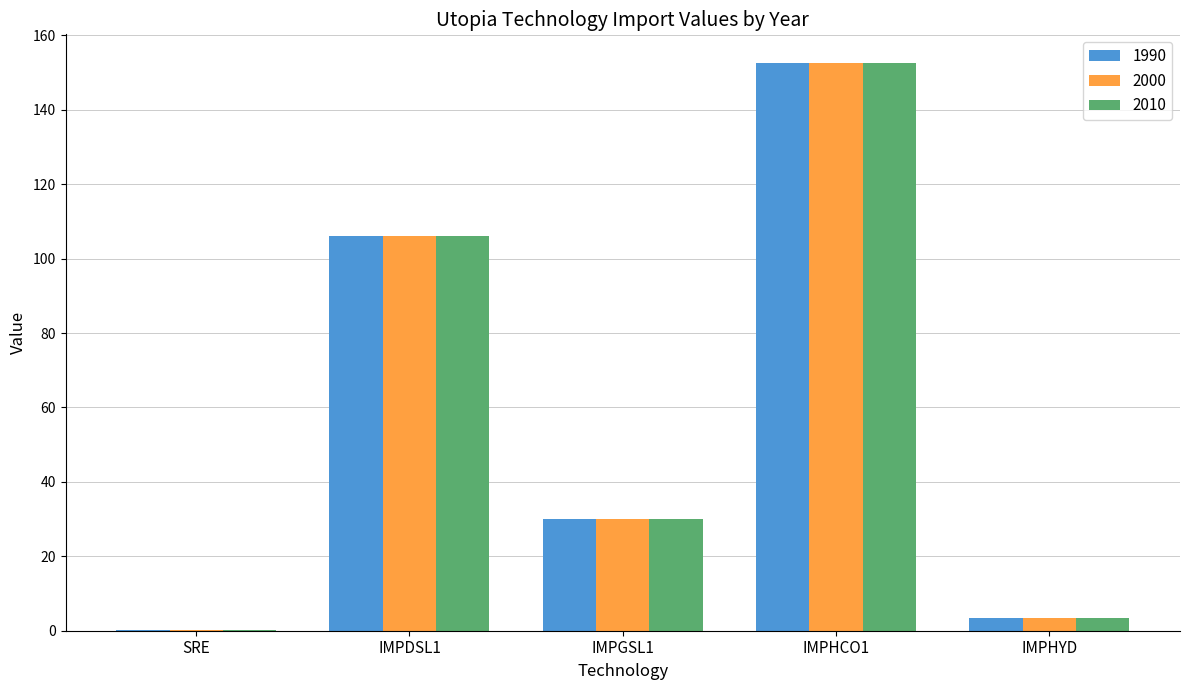

True or false: 1990 has a value of 3.5 at IMPHYD.

True